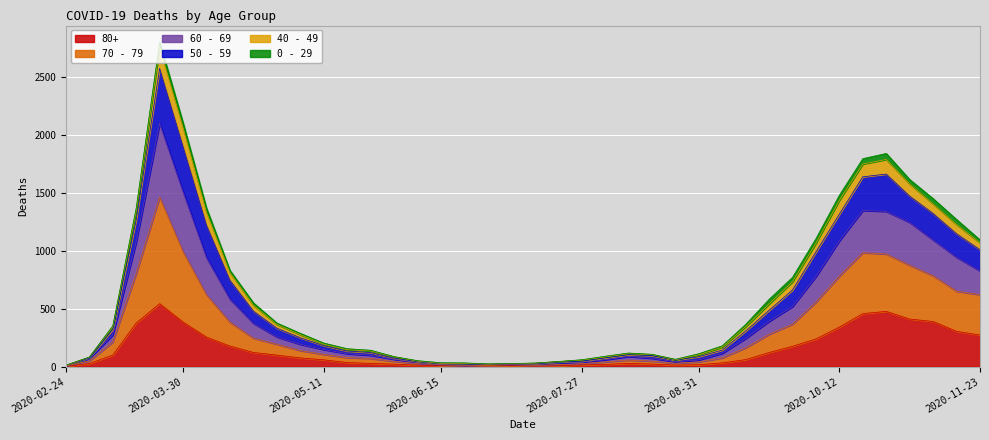

True or false: 50 - 59 and 70 - 79 intersect in this chart.

False